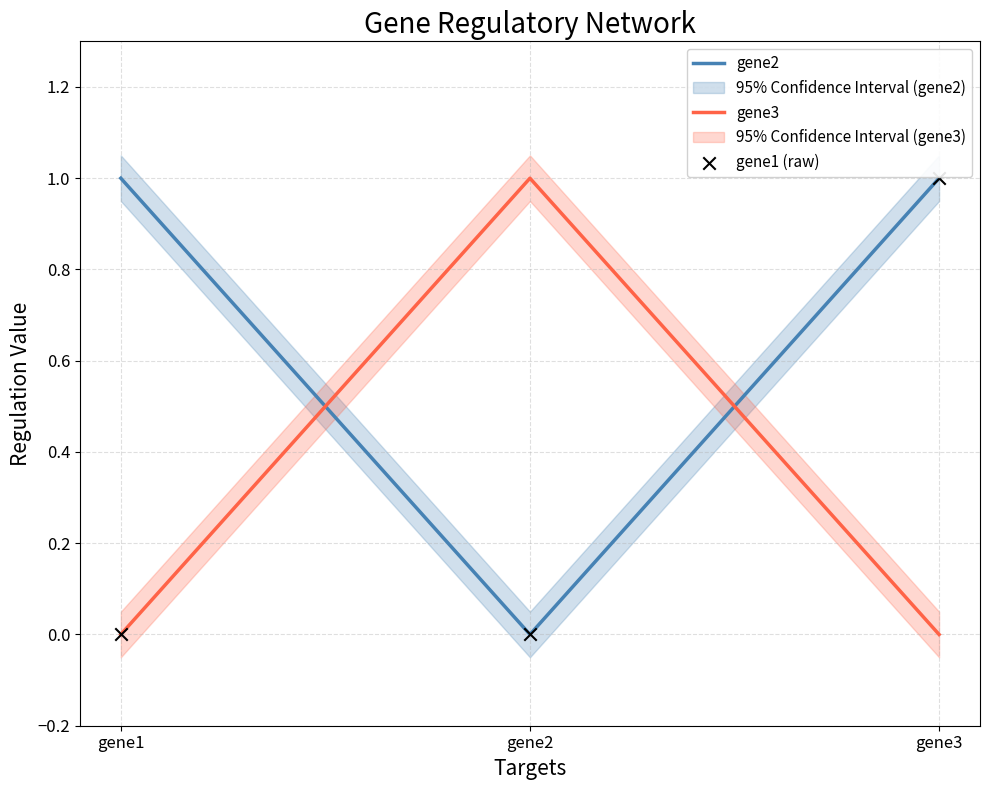

At how many categories does at least one series exceed 0?

3